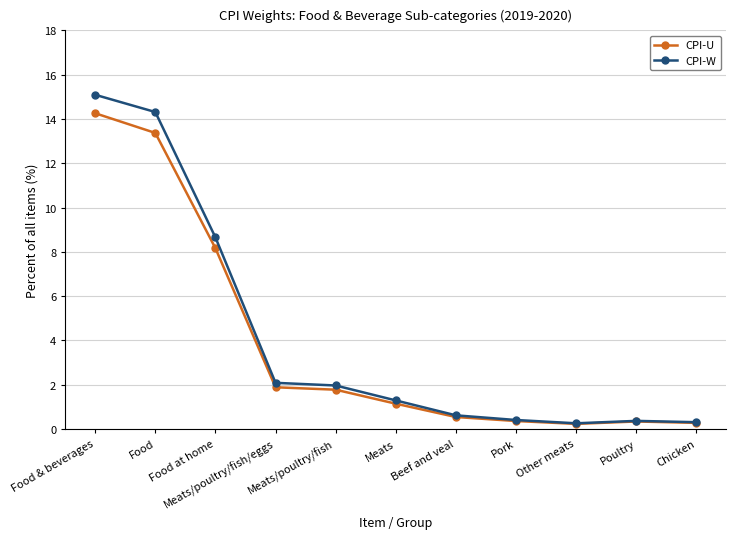

Is this an area chart (filled region under the line)?

No